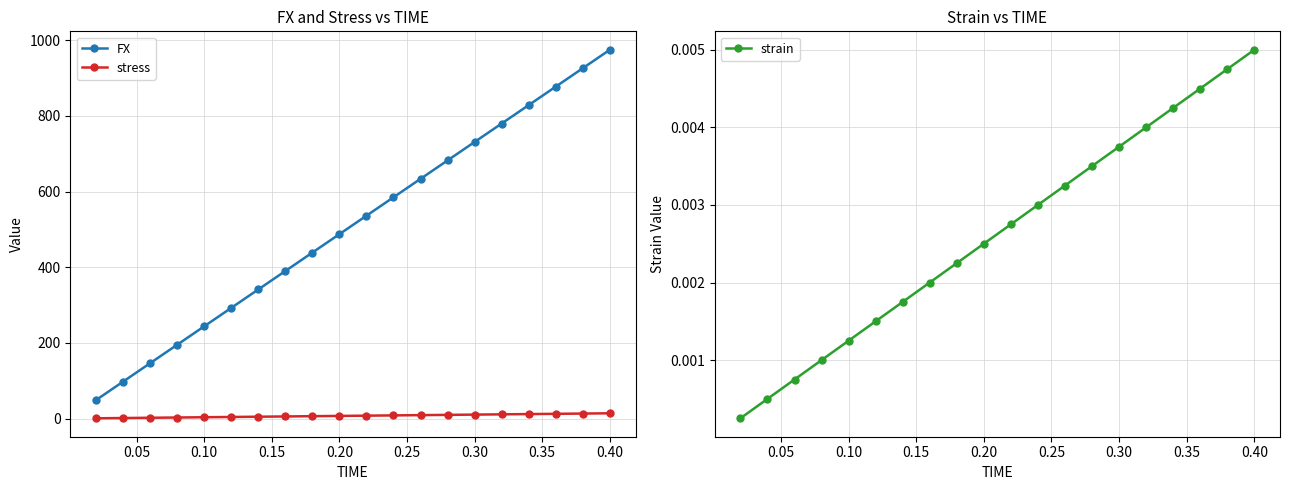

How many data points in stress are above 7?

10